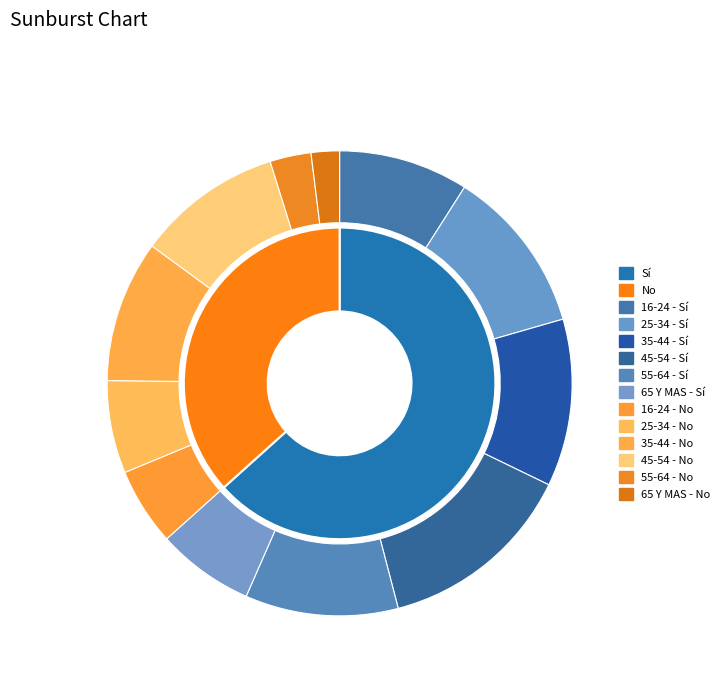

To the nearest percent, what portion does 25-34 represent?

18%